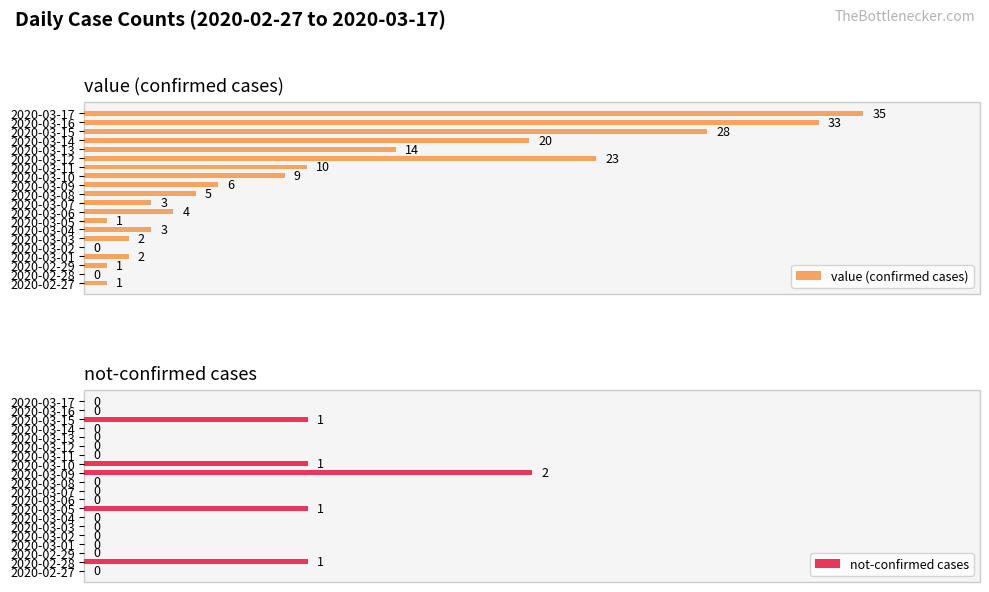

What is the difference between the second highest and minimum values in the value (confirmed cases) series?

33